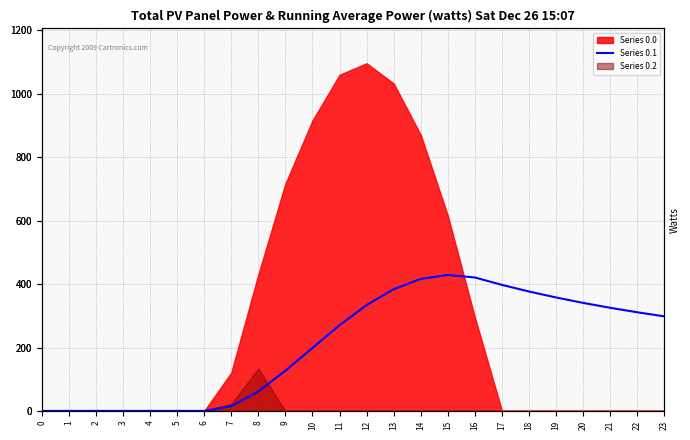

Reading left to right, extract all data points from this chart.

0=0.0	1=0.0	2=0.0	3=0.0	4=0.0	5=0.0	6=0.0	7=15.1	8=61.2	9=126.8	10=198.5	11=270.4	12=333.9	13=383.8	14=416.3	15=428.8	16=420.9	17=397.5	18=376.6	19=357.7	20=340.7	21=325.2	22=311.1	23=298.1